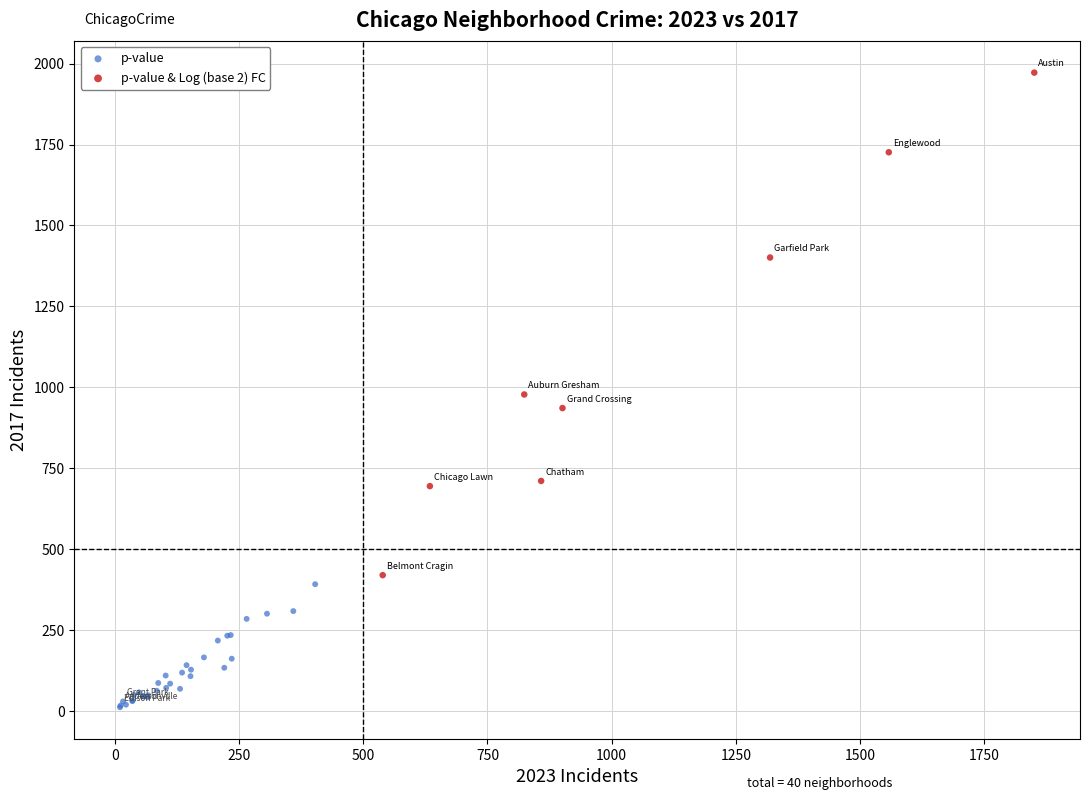

Which series has the widest spread of Y values?

p-value & Log (base 2) FC